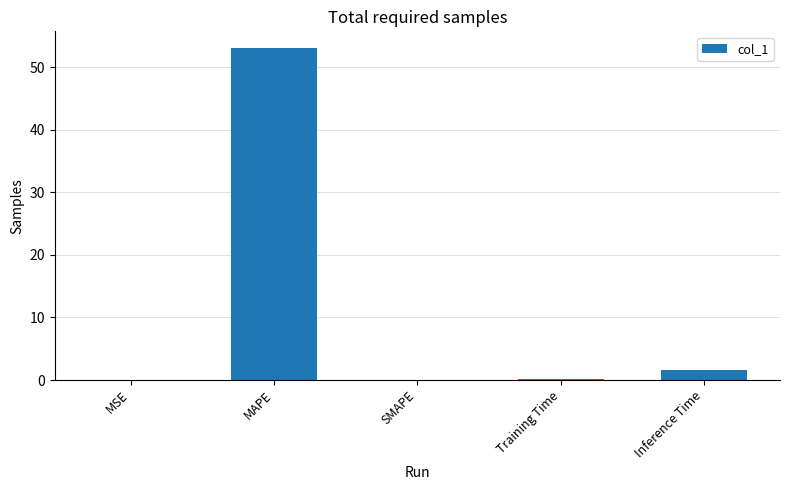

Read the value at Inference Time.

1.6